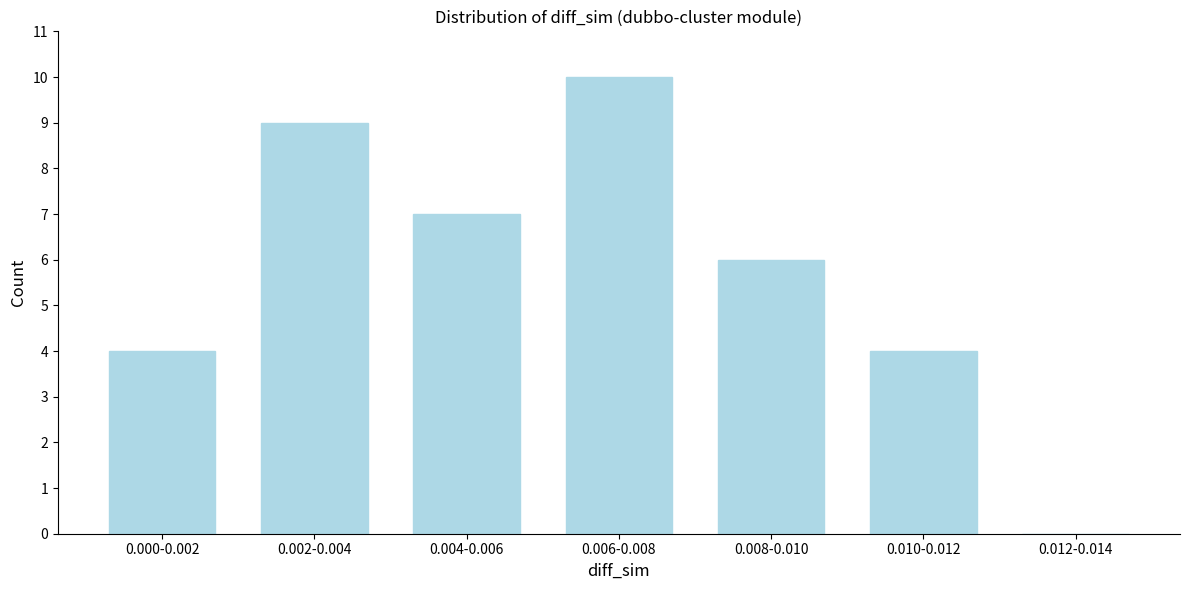

Reading left to right, list all the values displayed in this chart.

0.000-0.002=4	0.002-0.004=9	0.004-0.006=7	0.006-0.008=10	0.008-0.010=6	0.010-0.012=4	0.012-0.014=0